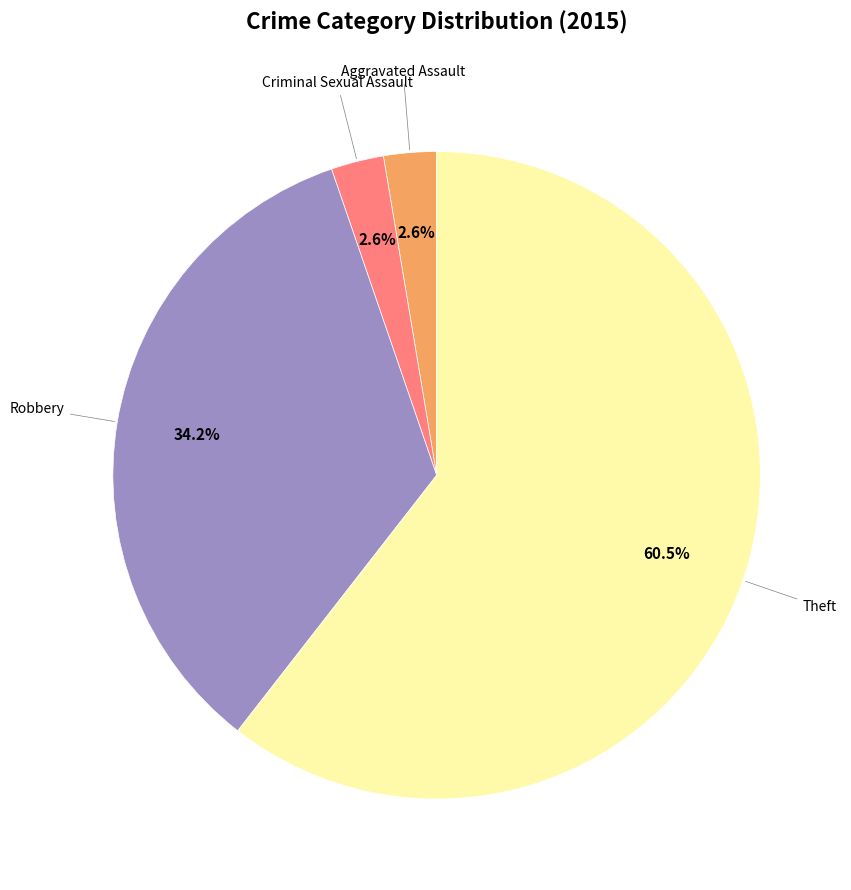

Is there a majority slice in this chart?

Yes